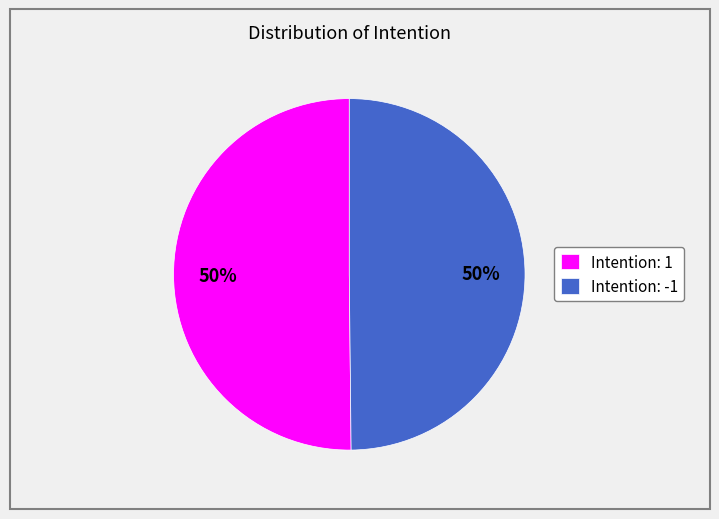

To the nearest percent, what is the average slice percentage?

50%